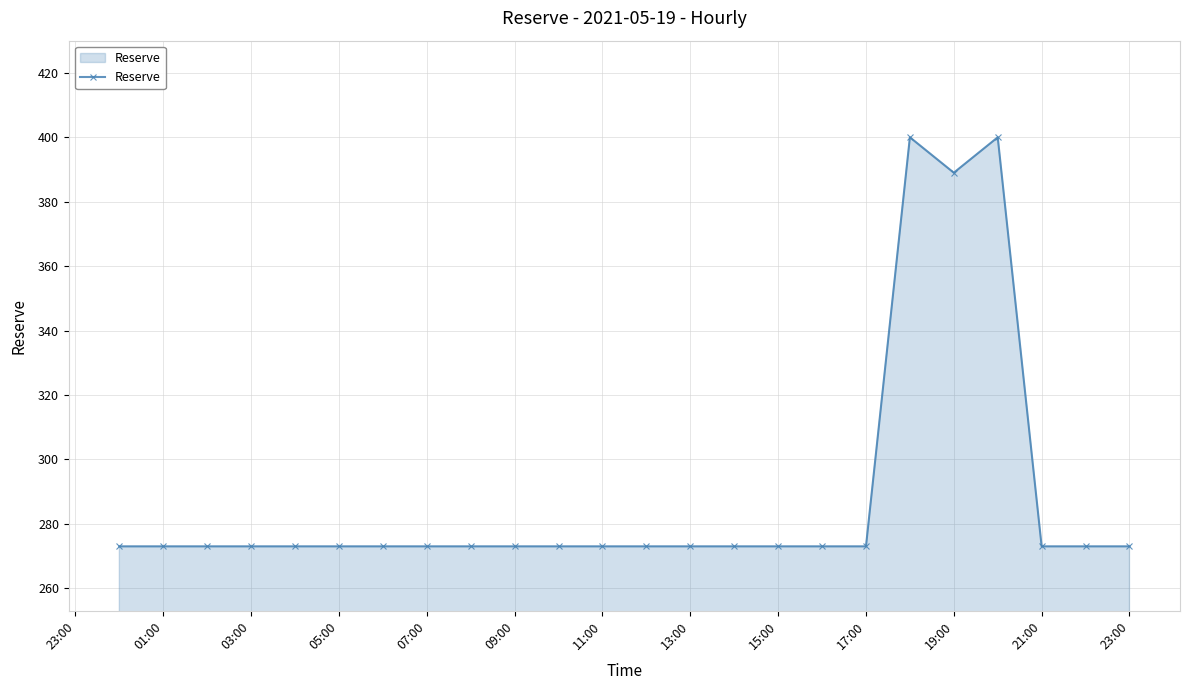

Reading right to left, transcribe all the data shown in this chart.

273	273	273	400	389	400	273	273	273	273	273	273	273	273	273	273	273	273	273	273	273	273	273	273